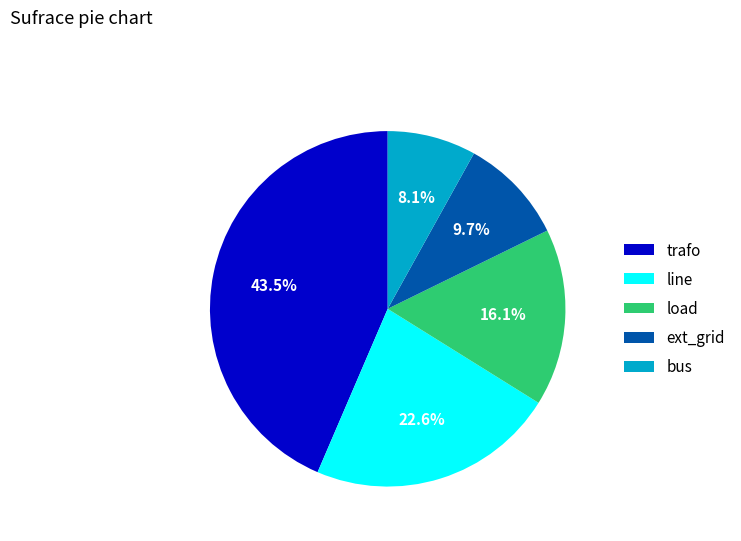

How many segments does this pie chart have?

5